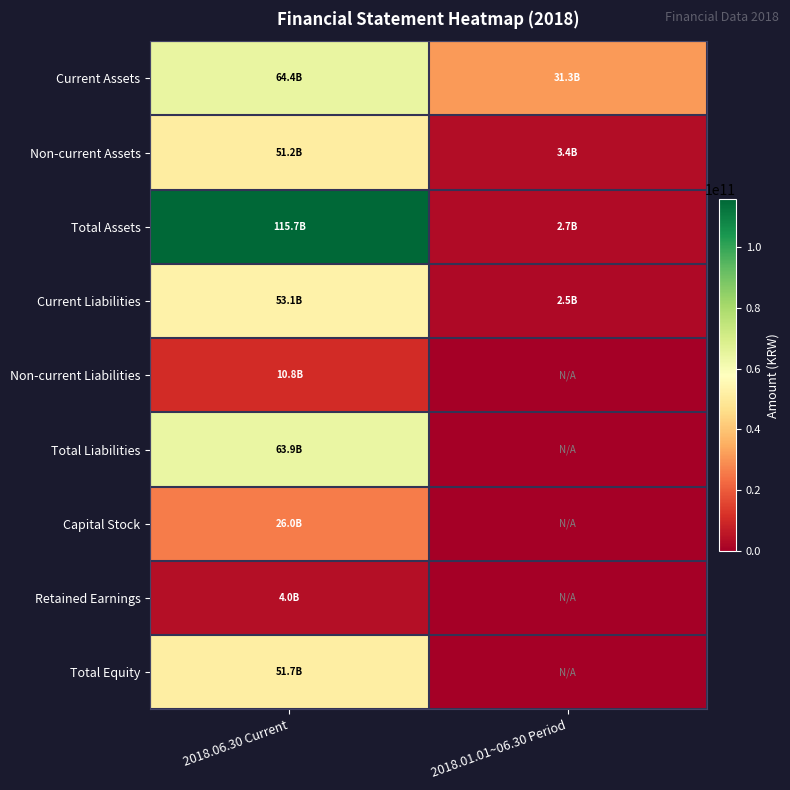

What is the greatest value displayed?

115652073437